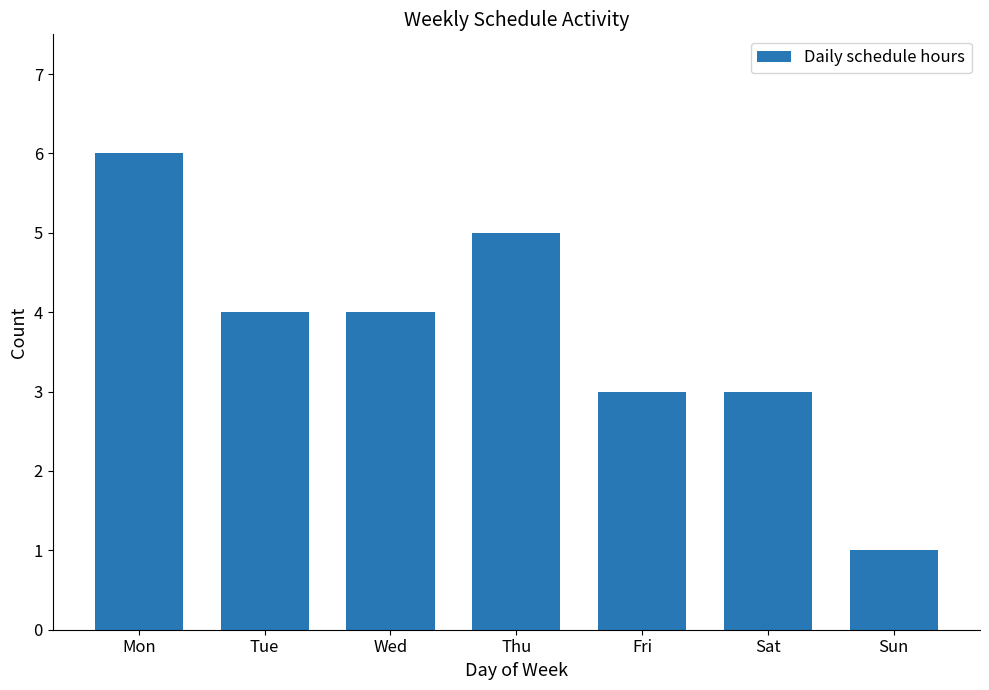

Count the number of data series in this chart.

1